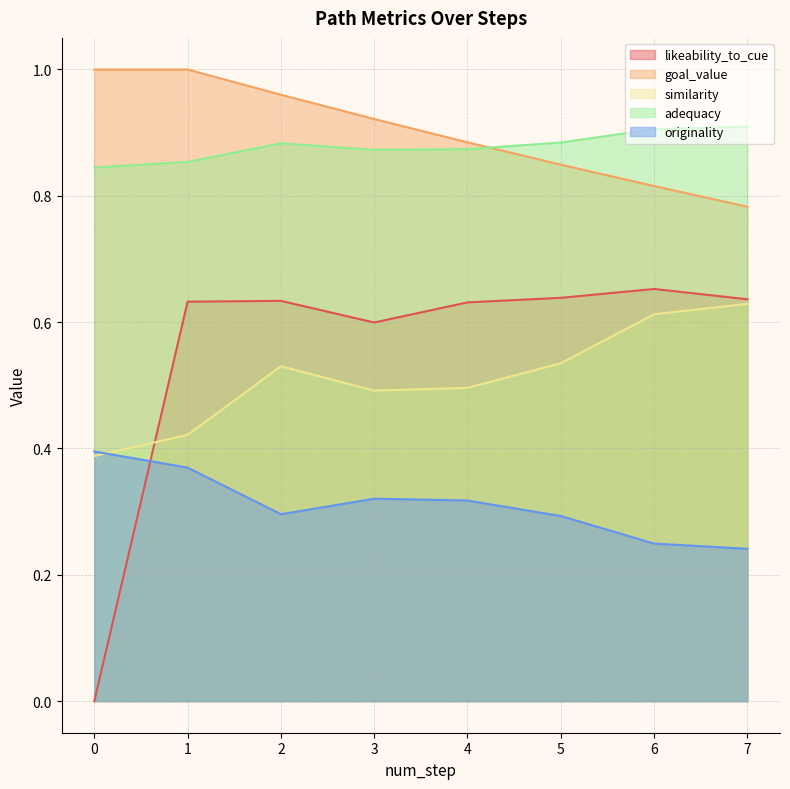

True or false: originality has a value of 0.3 at 5.

True